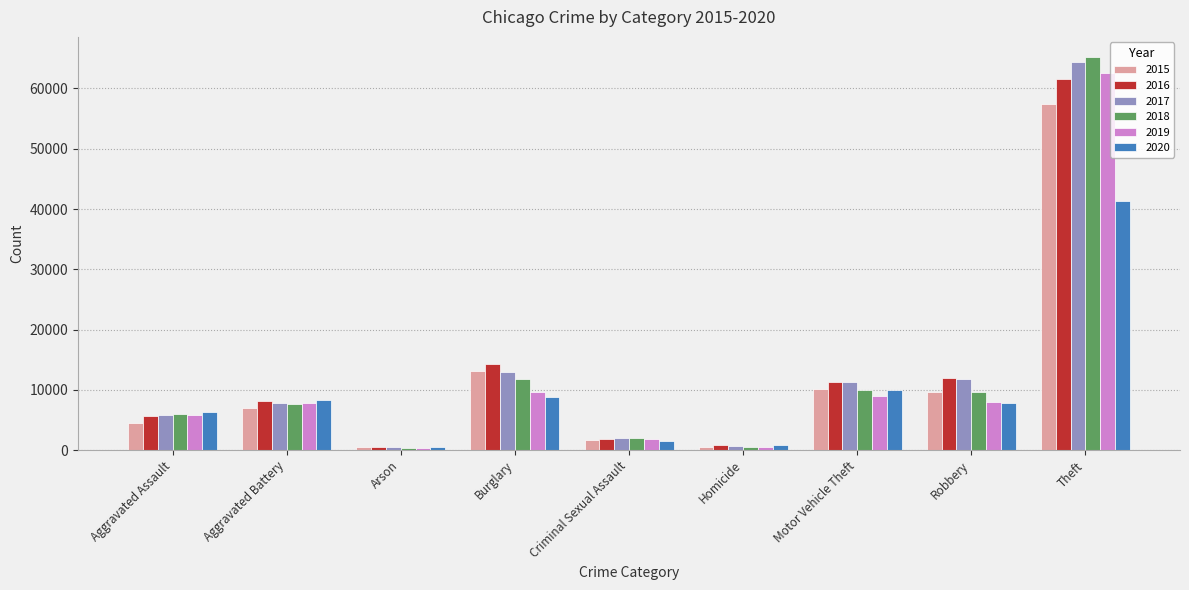

What is the spread (max minus min) of values at Burglary?

5531